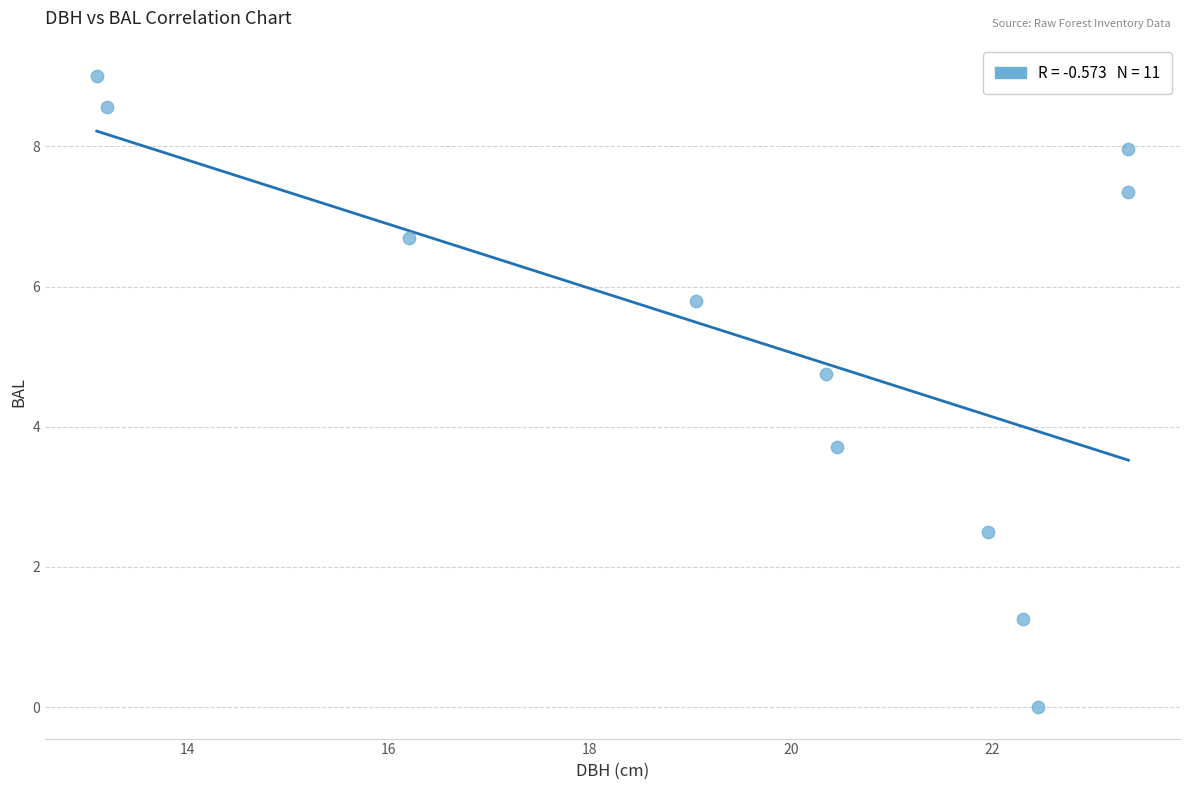

What is the range of X values (max minus min)?

10.3